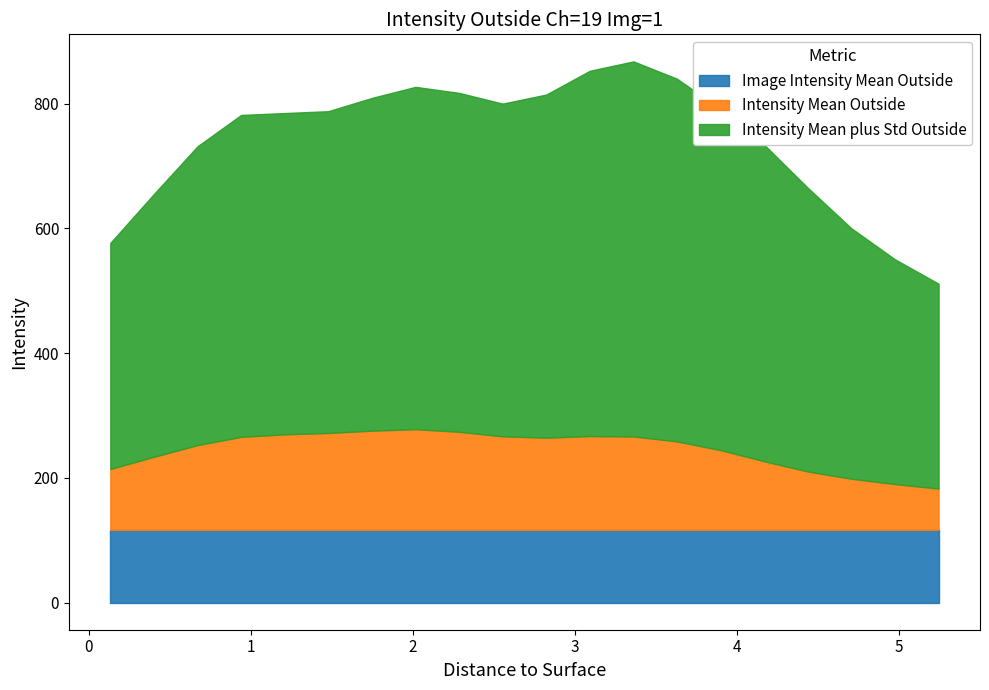

Is the value of Image Intensity Mean Outside at 1.2105 greater than the value of Intensity Mean plus Std Outside at 1.2105?

No